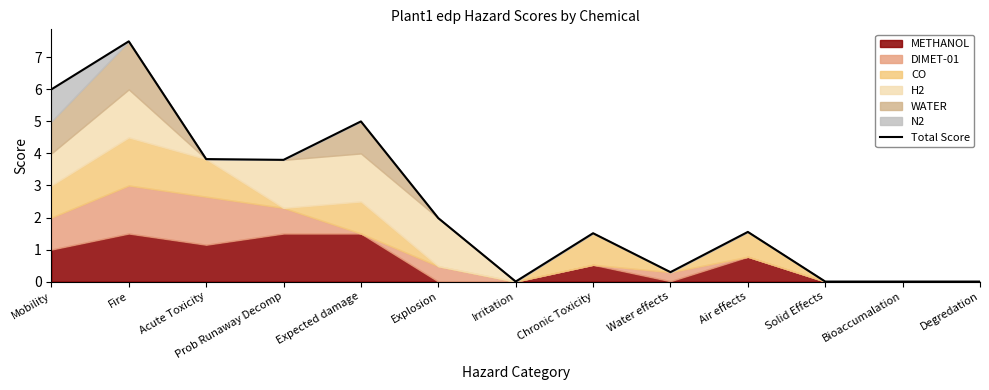

How many values are above zero?

9